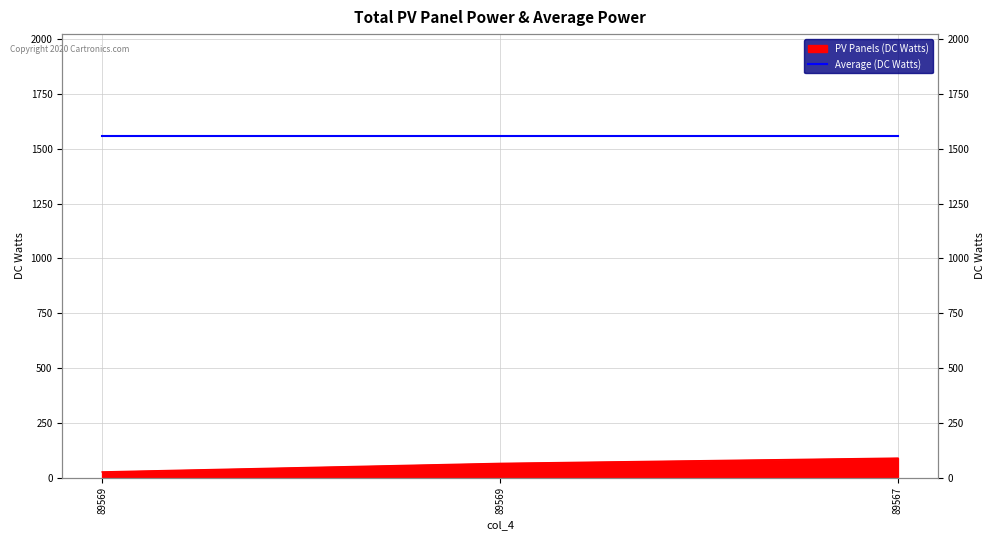

What is the ratio of the value at 89567 to the value at 89569?

1.4